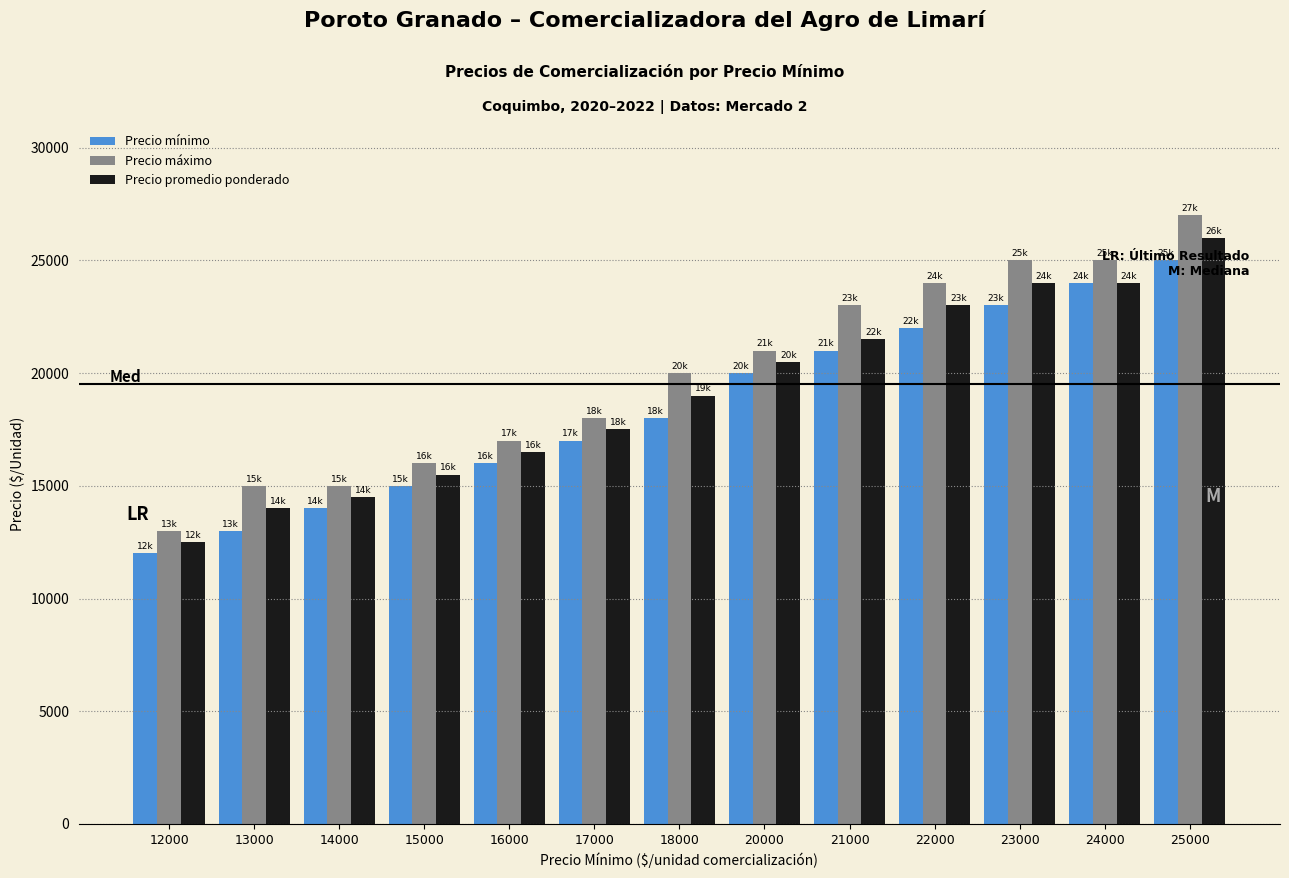

Rank the series by their maximum value, from highest to lowest.

Precio máximo, Precio promedio ponderado, Precio mínimo